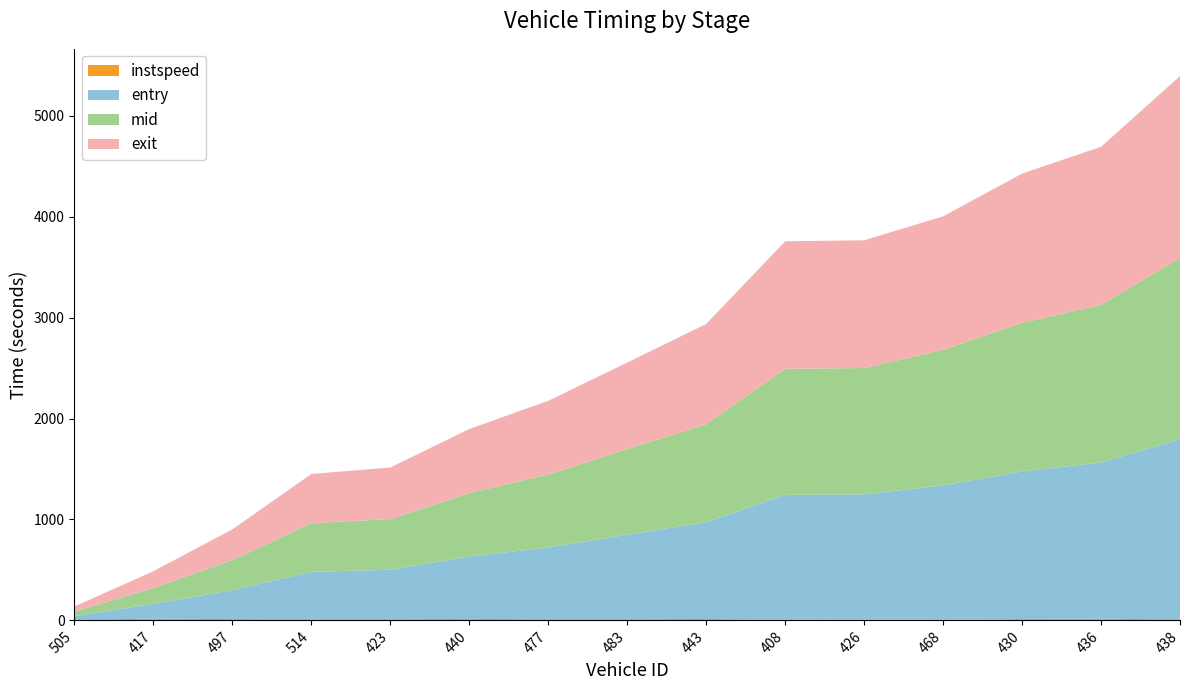

Reading right to left, what are all the values shown in this chart?

entry: 1782.6	1549.8	1461.4	1332.9	1238.8	1233.9	959.3	836.3	710.8	617.9	489.6	468.9	286.4	148.6	31.0
mid: 1795.0	1560.2	1472.1	1342.2	1251.3	1249.2	970.2	848.4	722.3	628.4	502.1	481.0	297.5	158.3	43.4
exit: 1803.2	1566.9	1479.2	1322.8	1265.9	1263.2	993.6	857.4	729.9	635.5	510.9	488.9	304.8	165.9	52.9
instspeed: 11.8	14.8	14.1	5.0	9.8	9.3	13.9	12.3	12.4	14.2	12.3	11.9	13.3	14.9	11.1